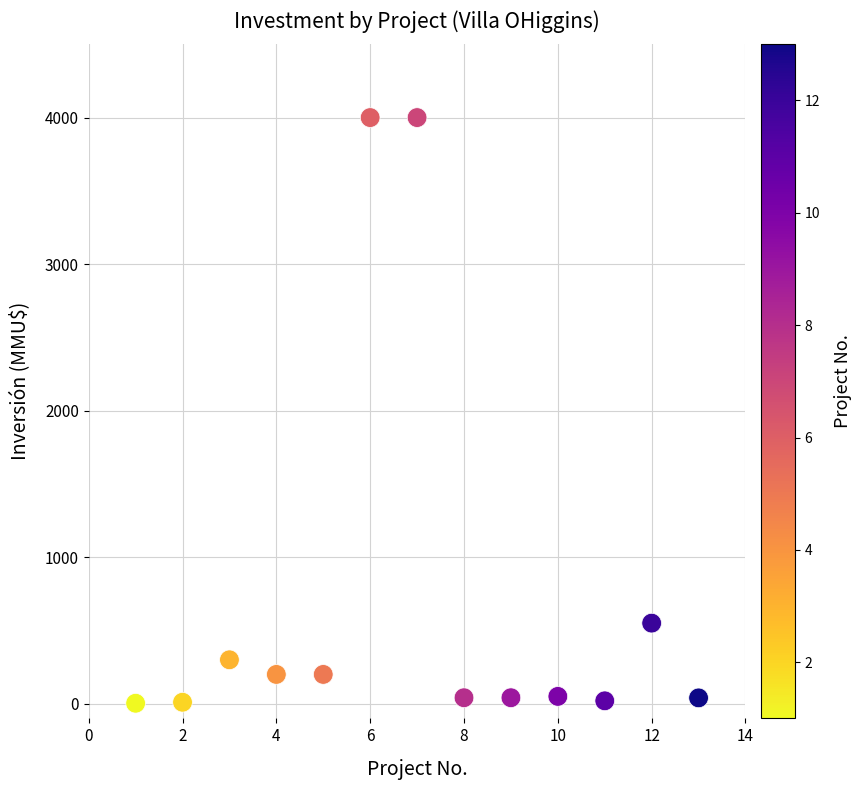

What Y value in the scatter plot is closest to 2001?

550.0